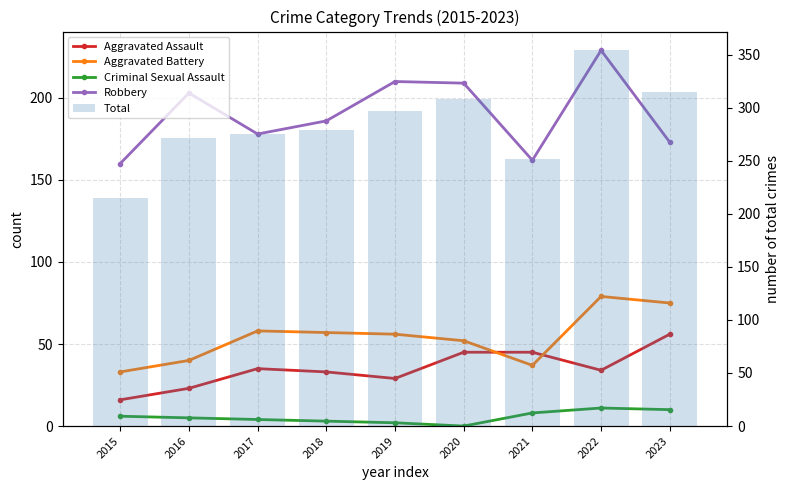

How many values in the Criminal Sexual Assault series exceed 5?

4